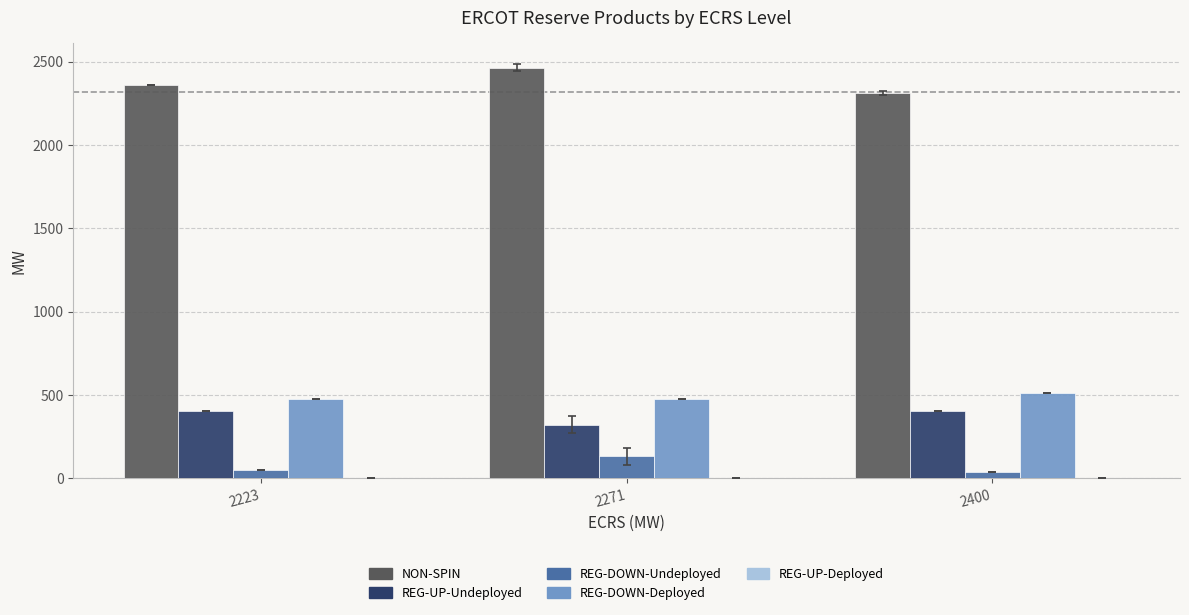

Is the value of REG-UP-Undeployed at 2271 greater than the value of REG-DOWN-Deployed at 2223?

No